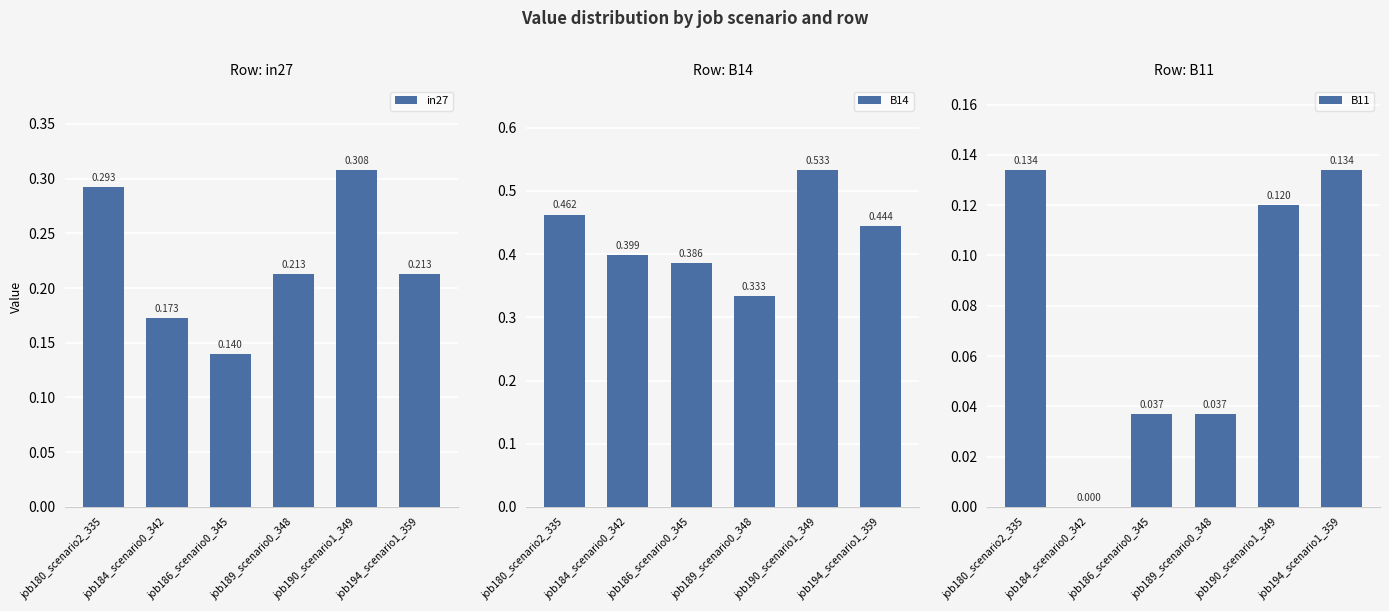

Which series has the largest range (max minus min)?

B14